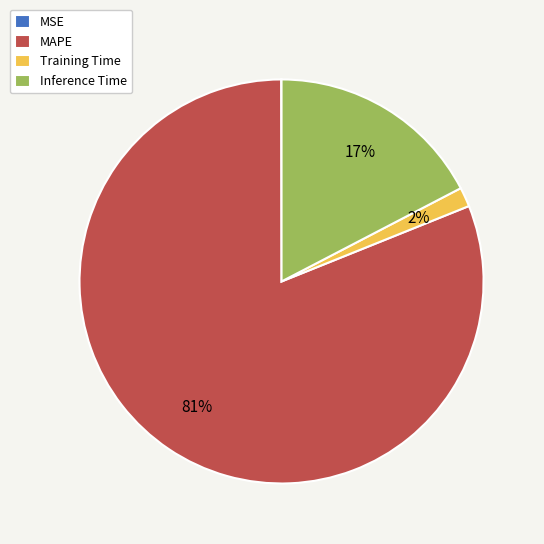

What is the largest slice in the pie chart?

MAPE